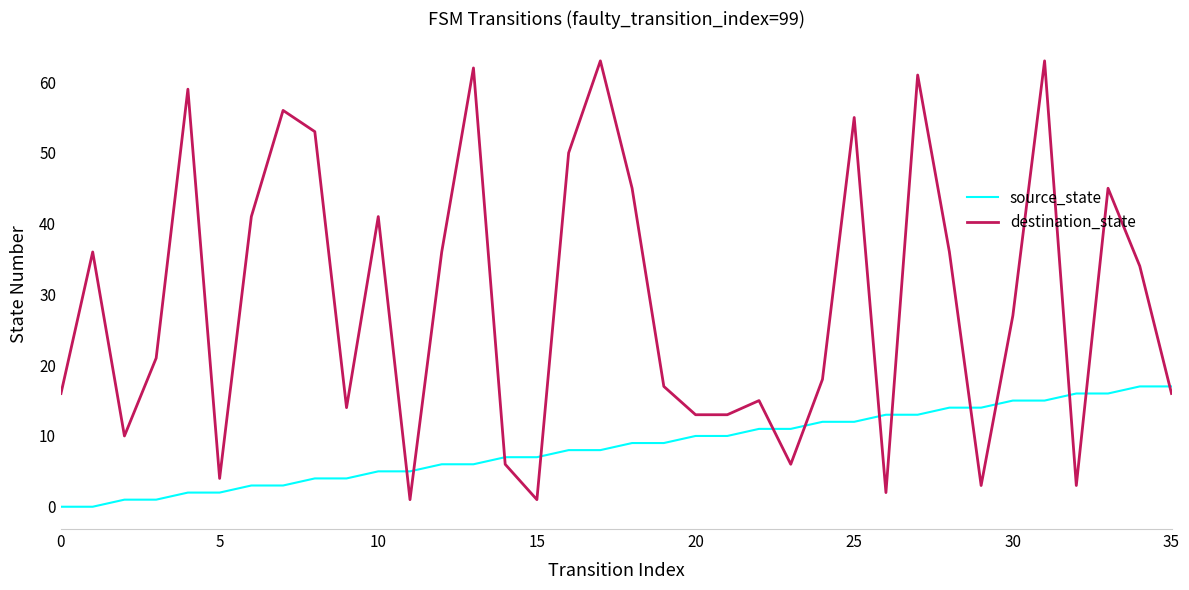

What is the difference between the maximum and minimum values in the destination_state series?

62